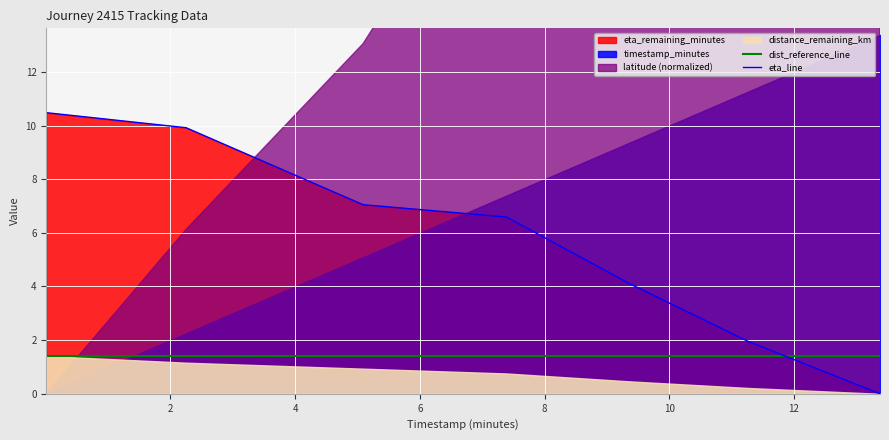

True or false: eta_line and dist_reference_line cross at least once.

True